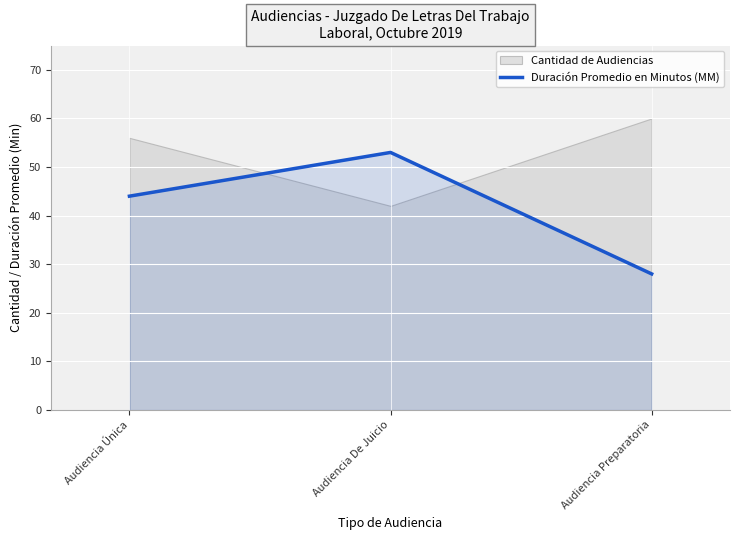

Rank the categories by Duración Promedio en Minutos (MM) value from highest to lowest.

Audiencia De Juicio, Audiencia Única, Audiencia Preparatoria